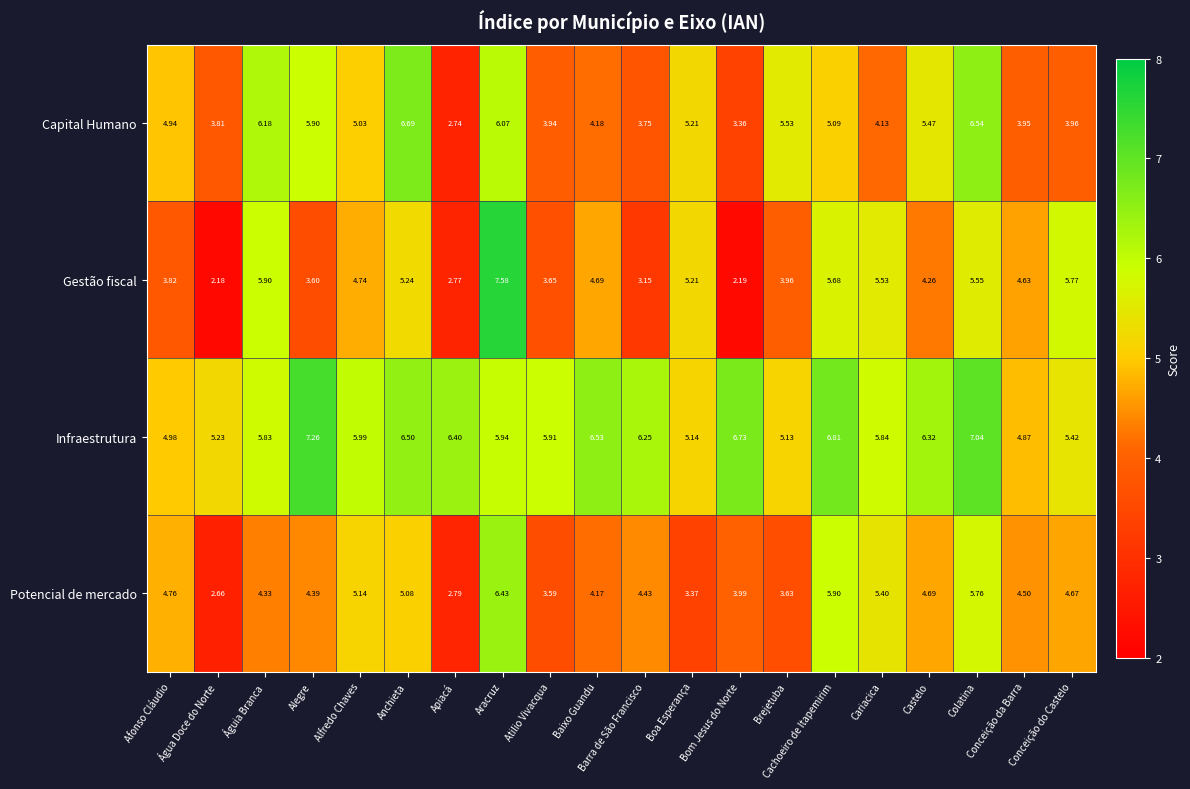

Which series has the largest range (max minus min)?

Gestão fiscal